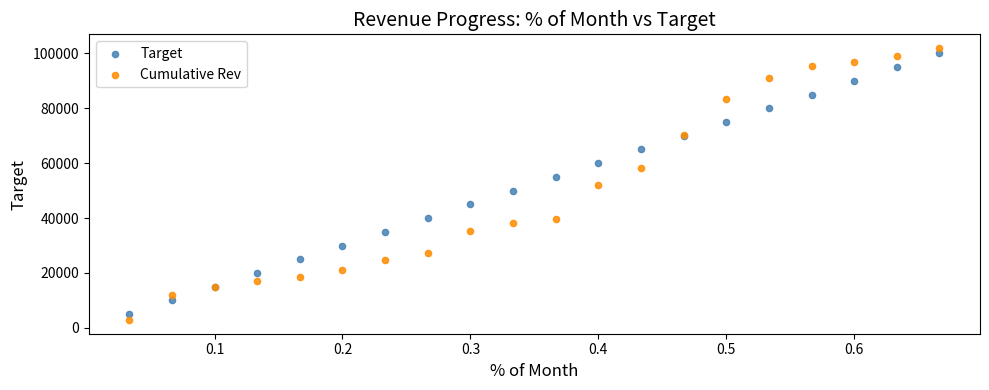

Which series has the widest spread of Y values?

Cumulative Rev